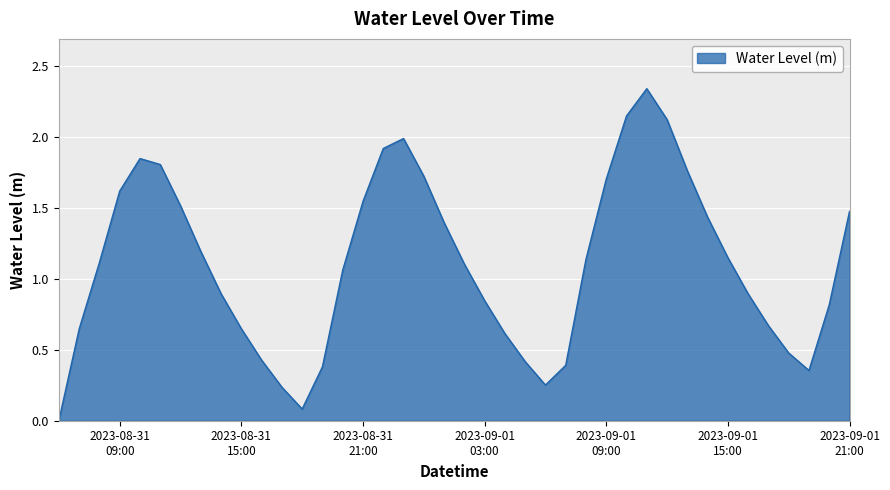

How many lines are shown in the chart?

1